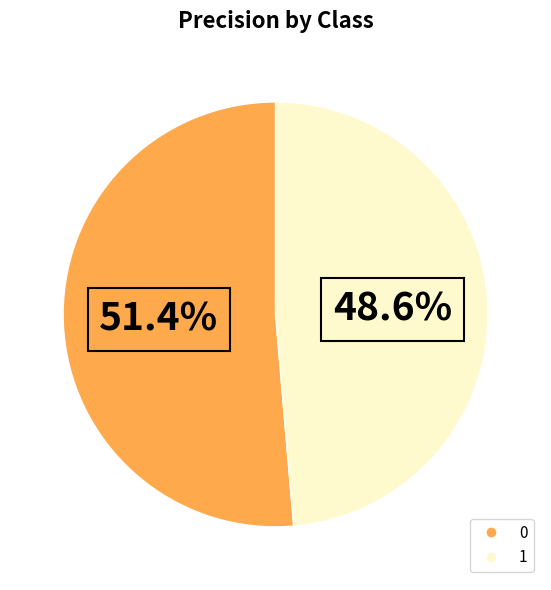

Which category has the smallest portion of the pie?

1